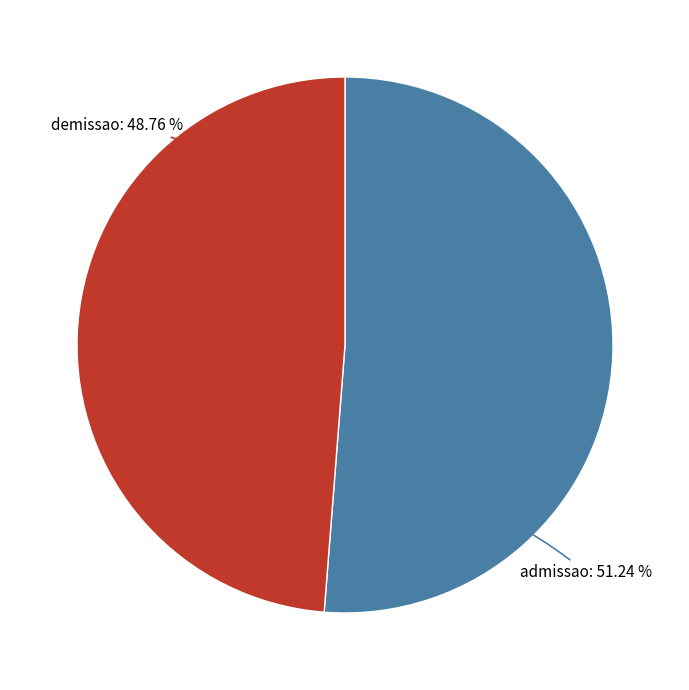

Rank the categories by value from lowest to highest.

demissao, admissao